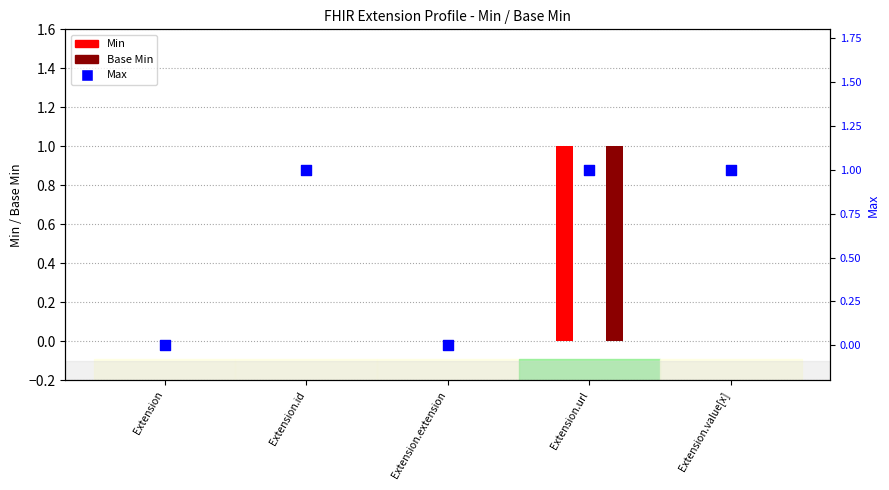

What are all the series names shown in the legend?

Min, Base Min, Max